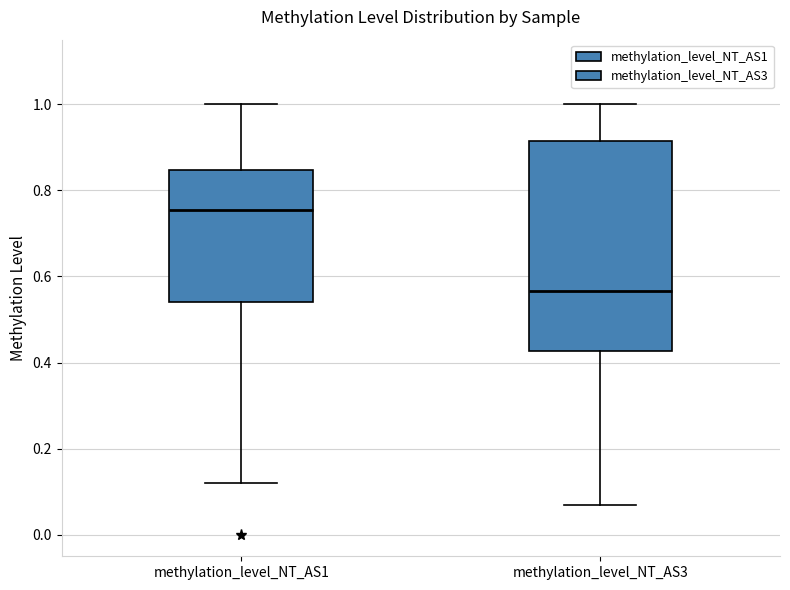

Where does the lower whisker of the box for methylation_level_NT_AS1 end on the y-axis? The values are not printed on the chart, so give them approximately, as read against the axis.

0.12